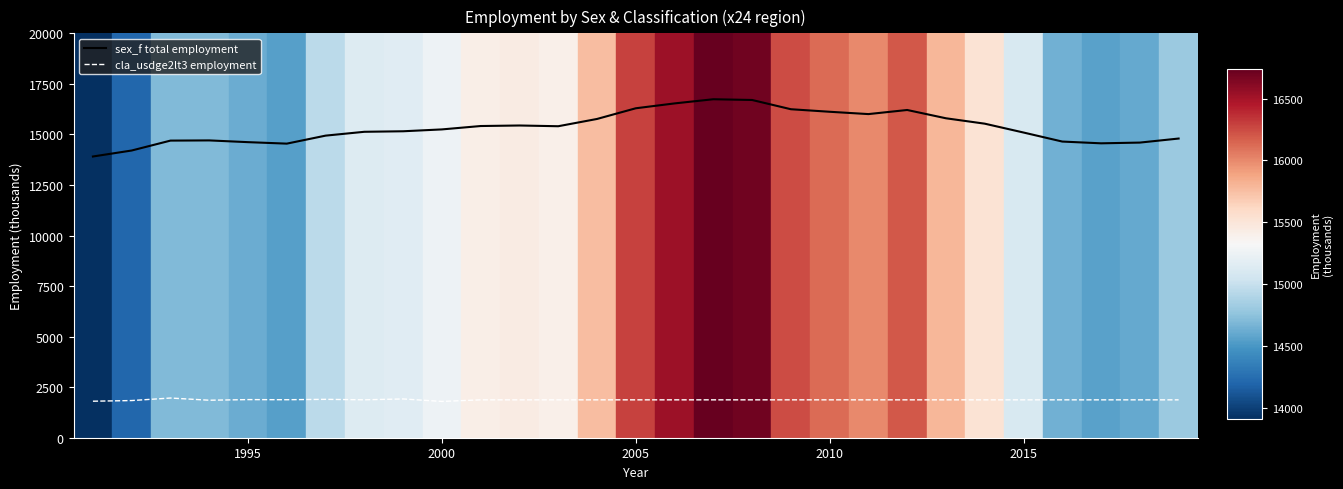

Which series has the largest total across all categories?

sex_f total employment